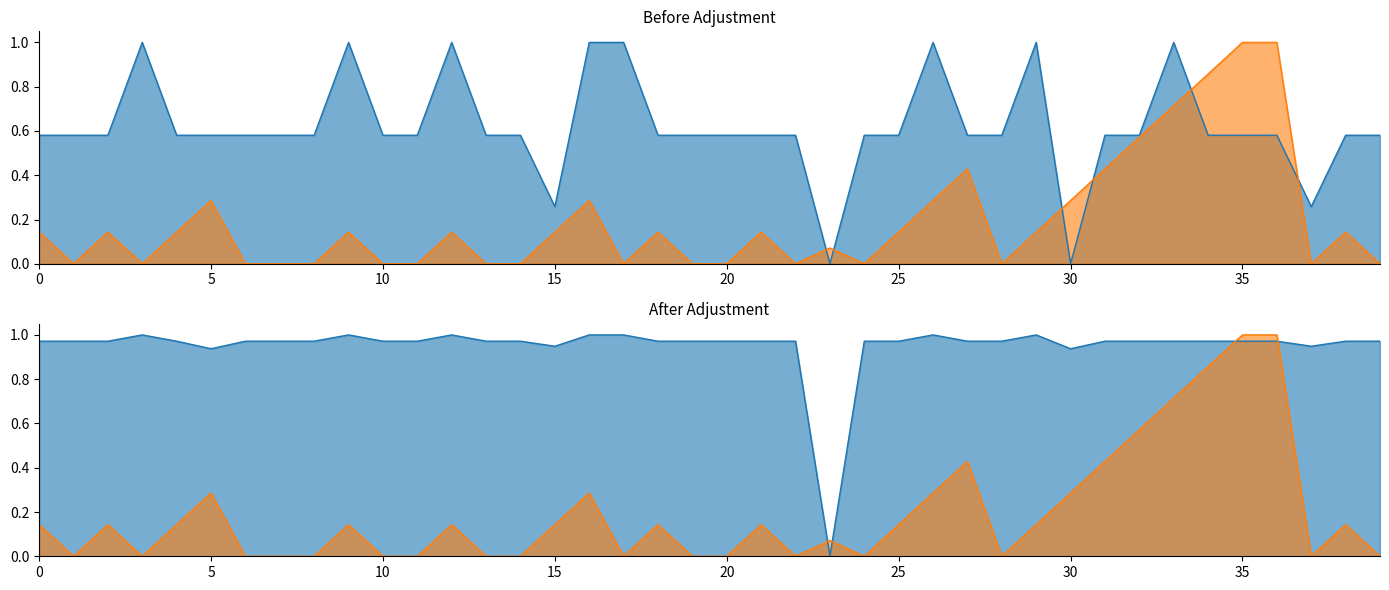

What is the value of the Batting Average2 point at the 20th from the left?

1.0